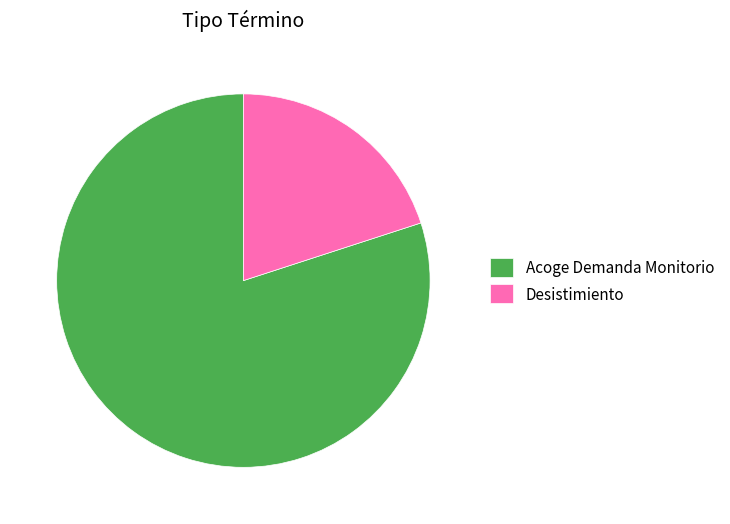

Is there any slice that represents more than half of the pie?

Yes